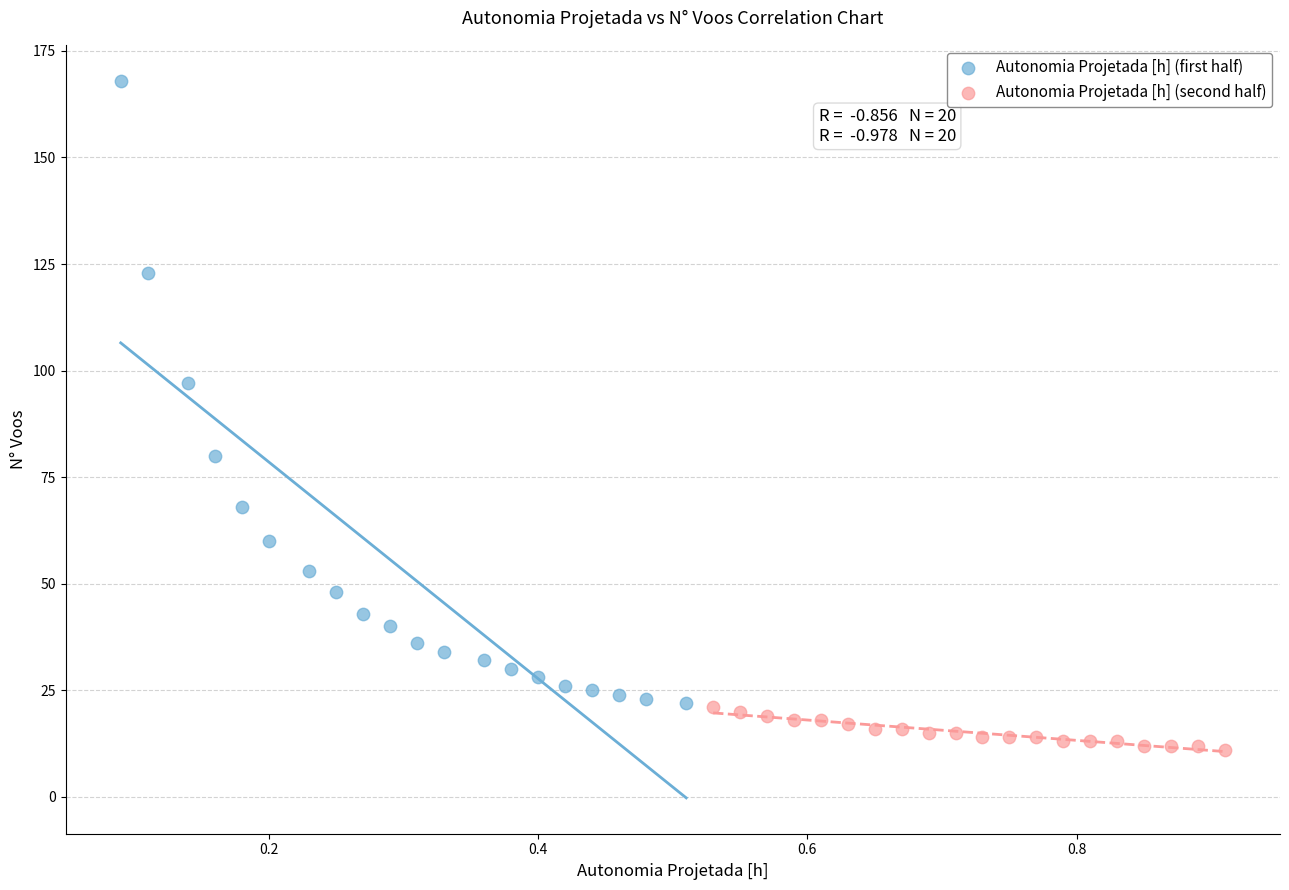

Which series contains the highest Y value?

Autonomia Projetada [h] (first half)